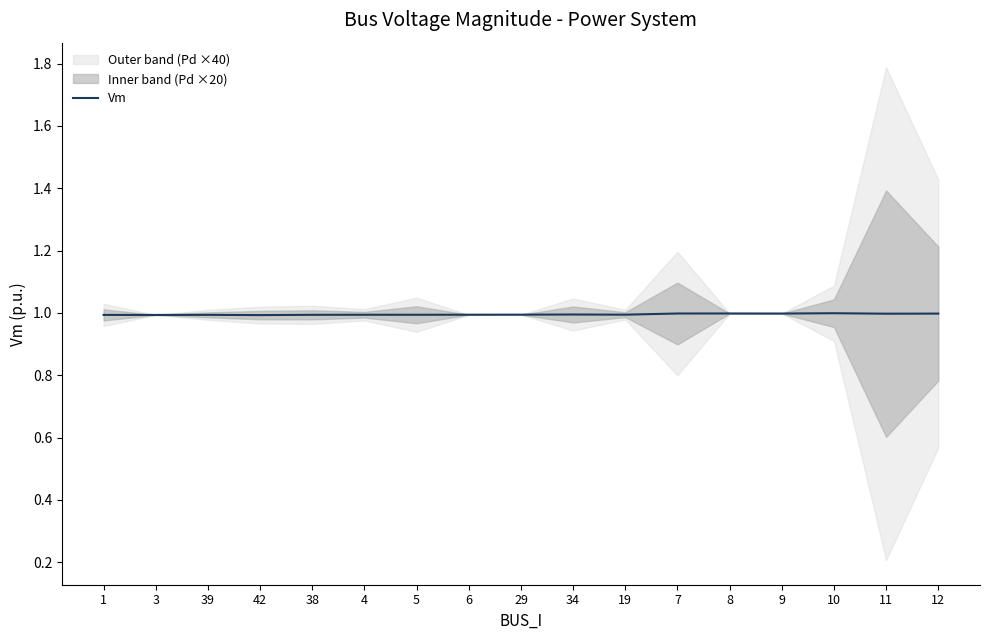

Does the chart display data point markers on the line(s)?

No